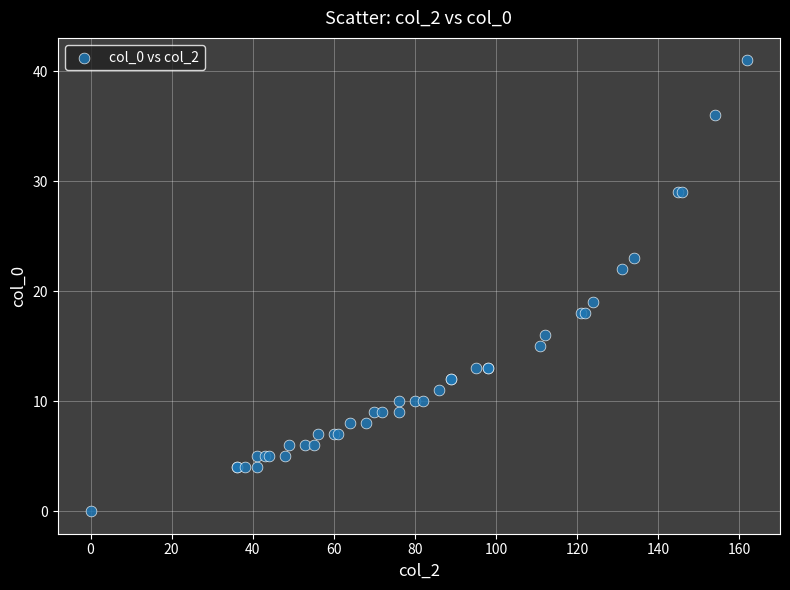

What Y value in the scatter plot is closest to 20?

19